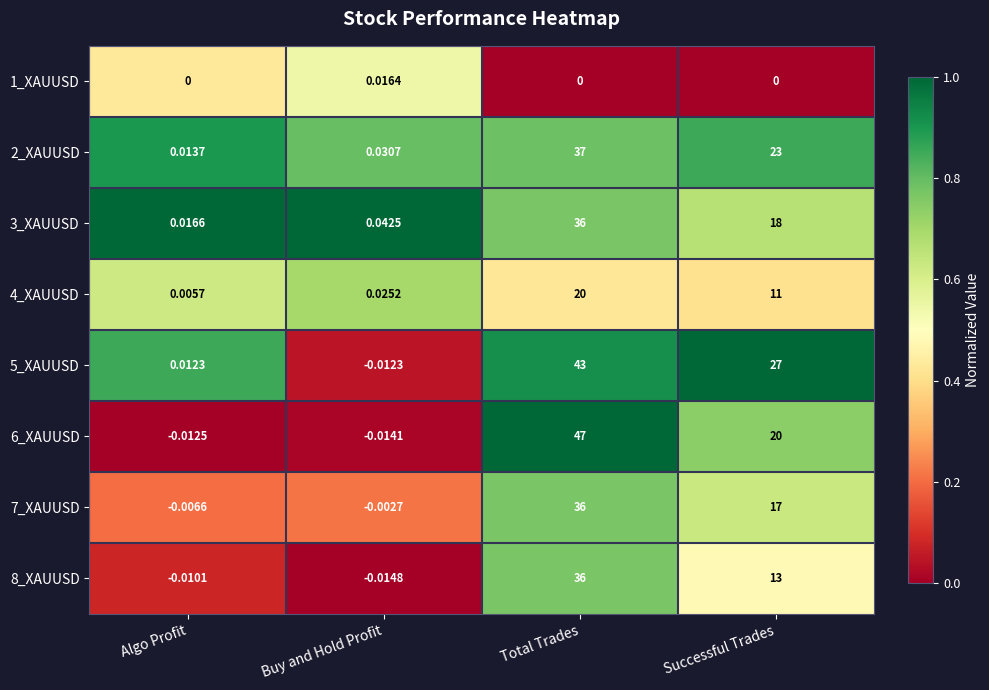

Which series has the largest total across all categories?

5_XAUUSD